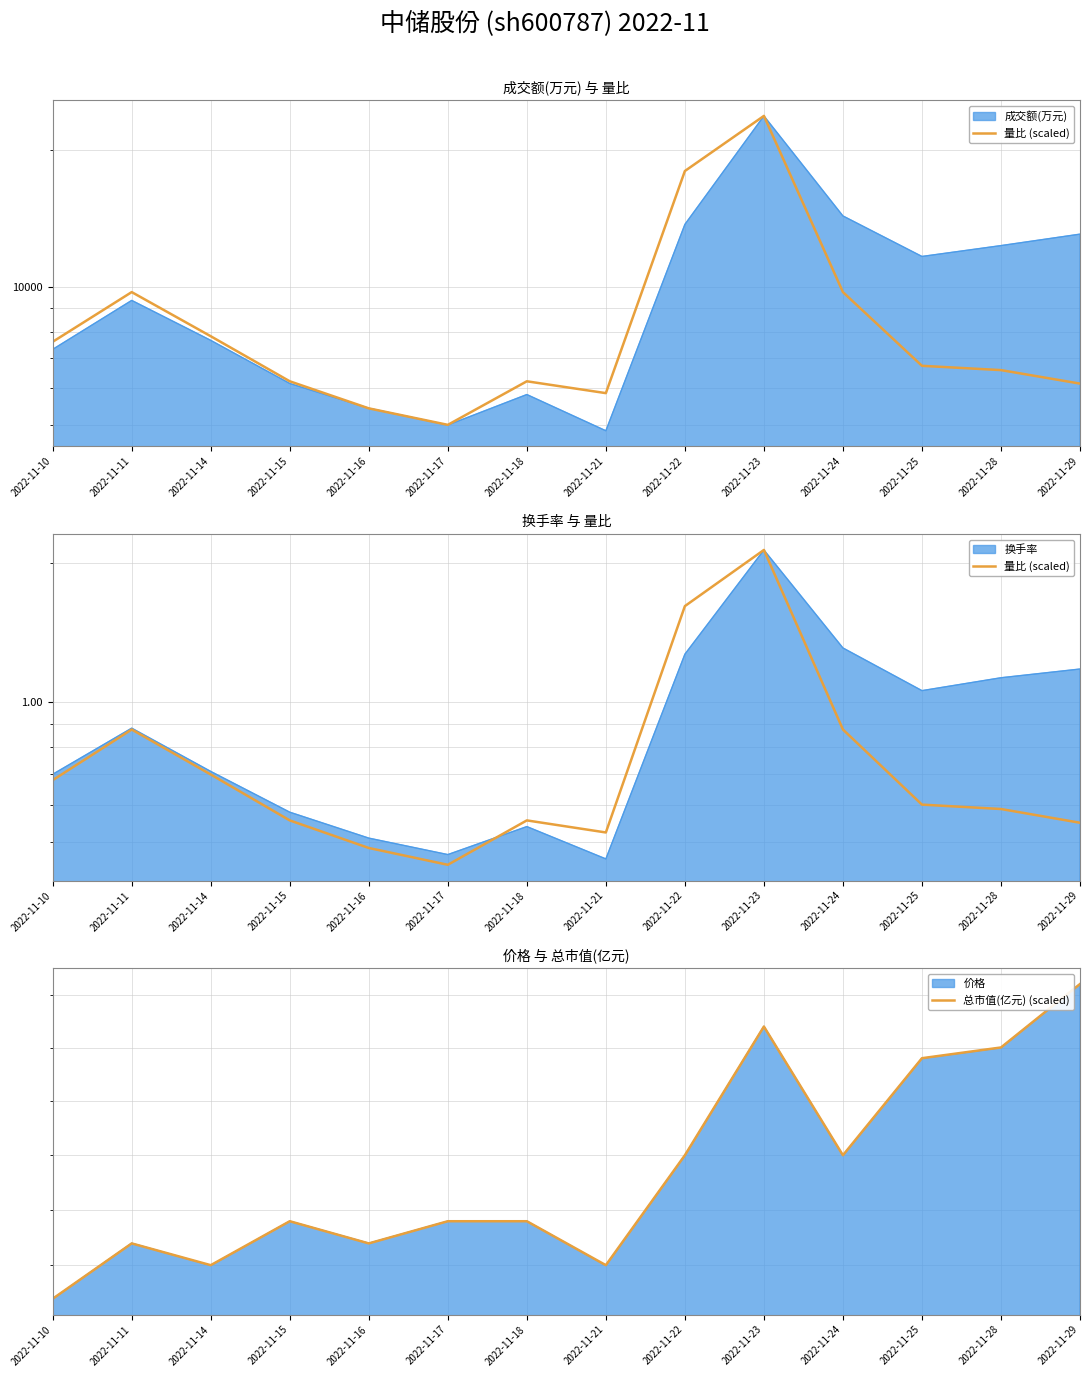

The value of 总市值(亿元) (scaled) at 2022-11-22 is 2.0. True or false?

False